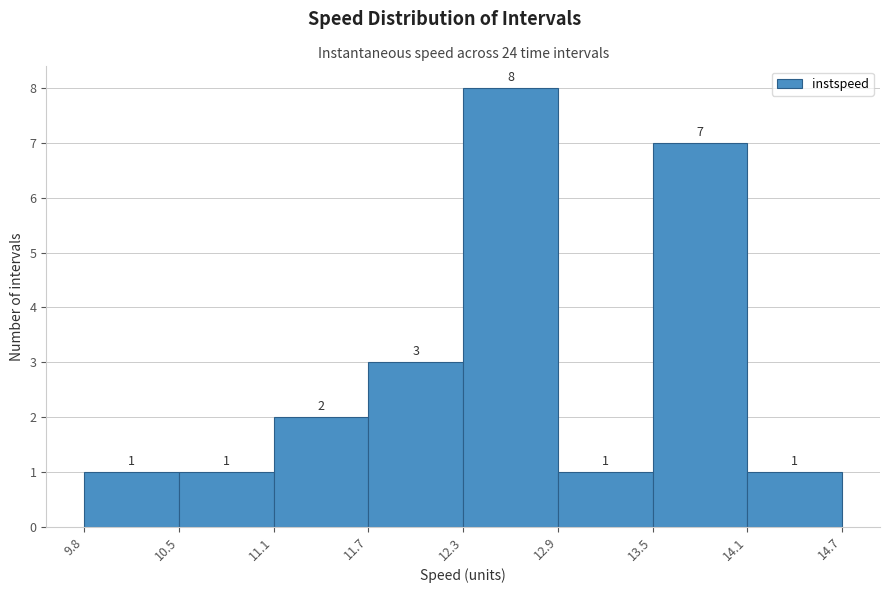

Reading left to right, list every bar in this chart as the range it spans on the x-axis followed by its height.

9.8 to 10.5: 1
10.5 to 11.1: 1
11.1 to 11.7: 2
11.7 to 12.3: 3
12.3 to 12.9: 8
12.9 to 13.5: 1
13.5 to 14.1: 7
14.1 to 14.7: 1